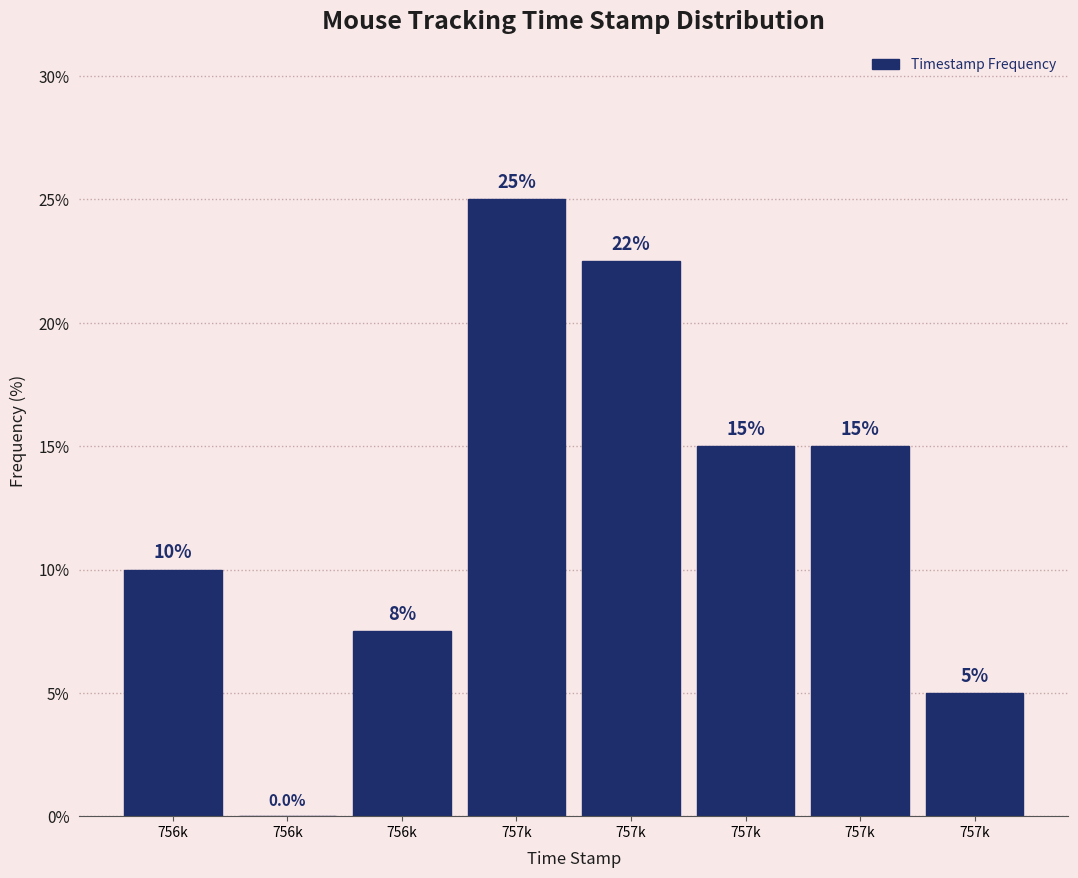

How many positive values are there?

7